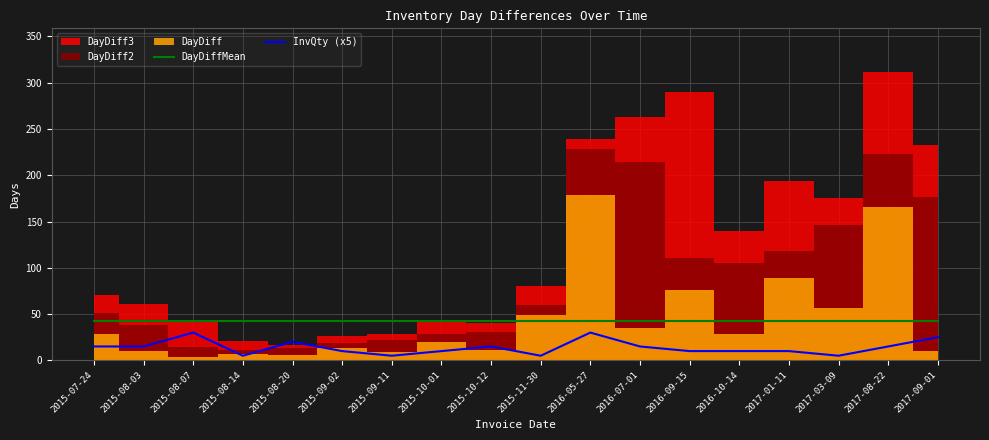

True or false: InvQty (x5) has a value of 15.0 at 2017-08-22.

True